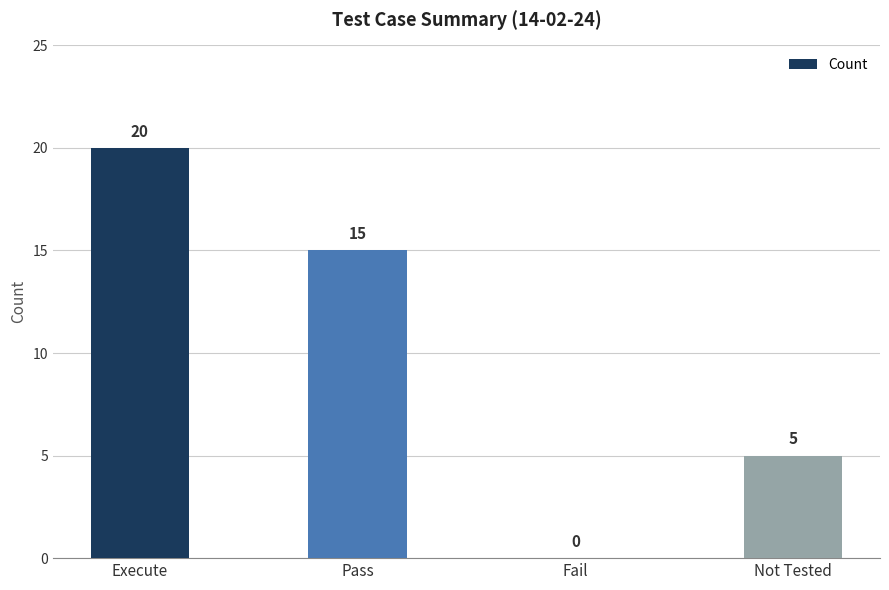

Which category has the highest value across all series?

Execute